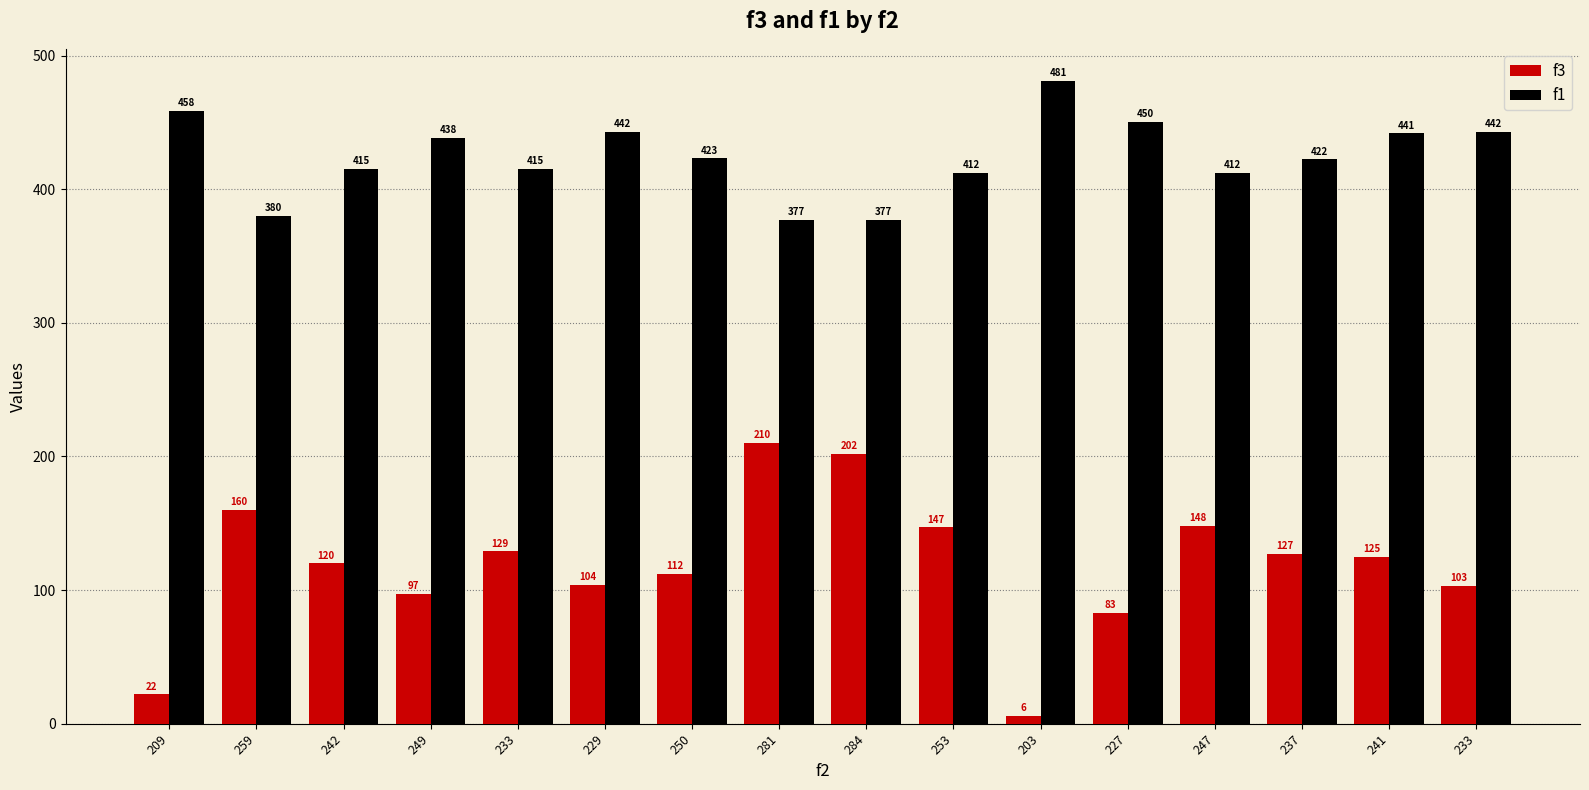

Read the f3 value at 203.

6.0